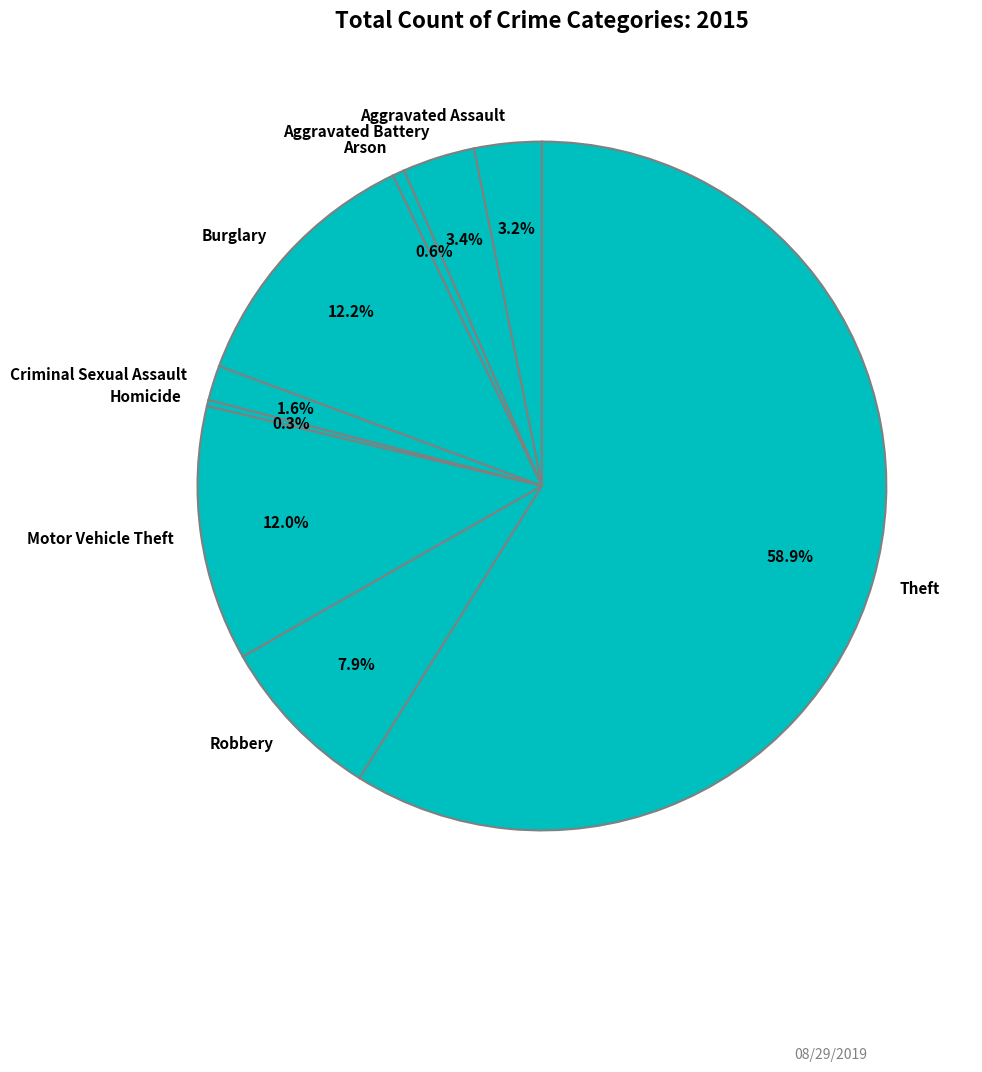

Which category accounts for the majority?

Theft